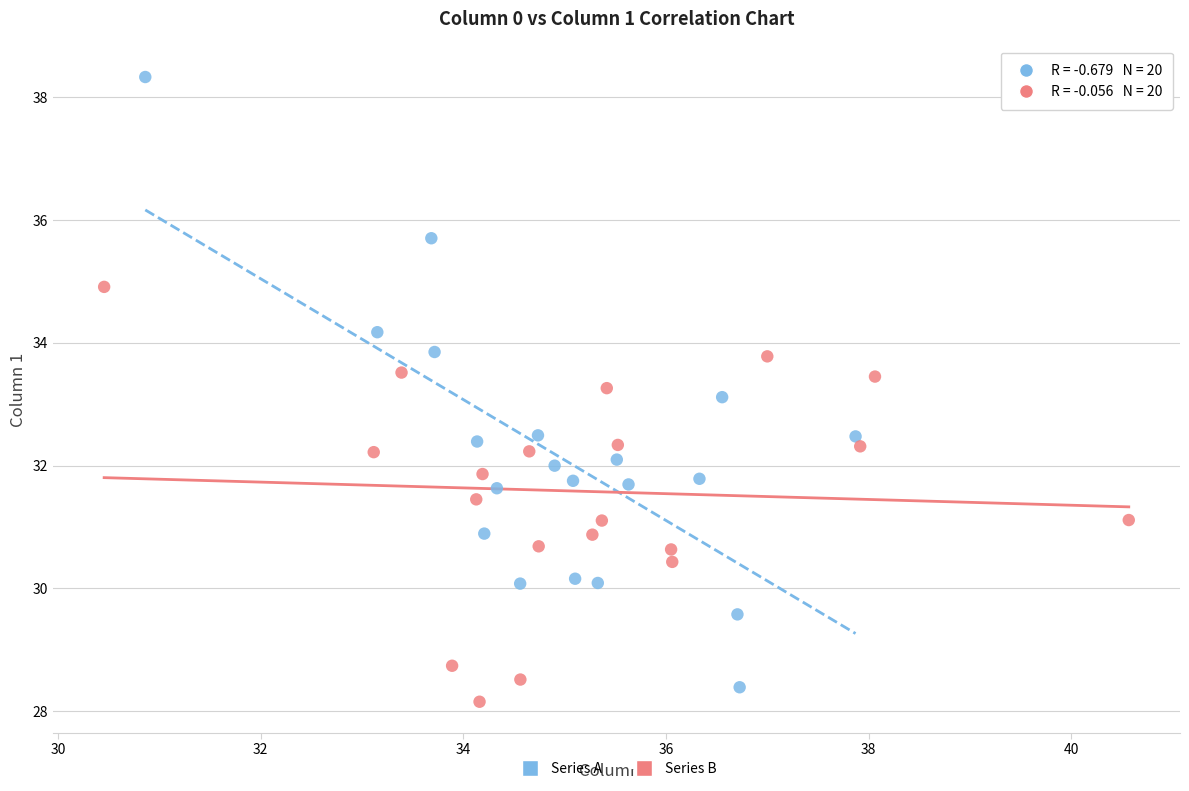

What are all the series names shown in the legend?

Series A, Series B